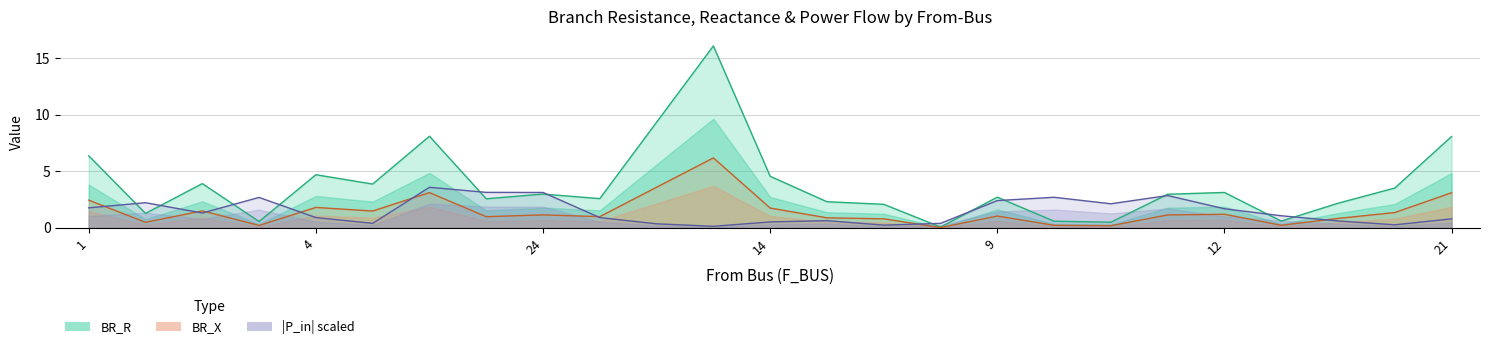

True or false: BR_R has more than 1 points higher than both neighbors.

True